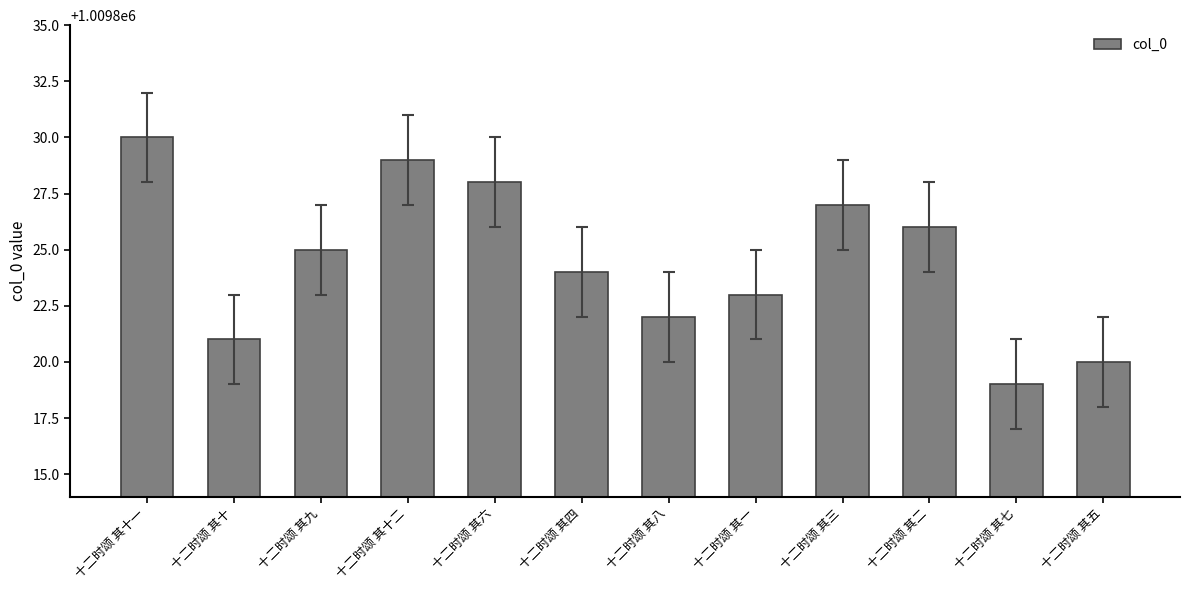

At which label does the data first exceed 1009825?

十二时颂 其十一